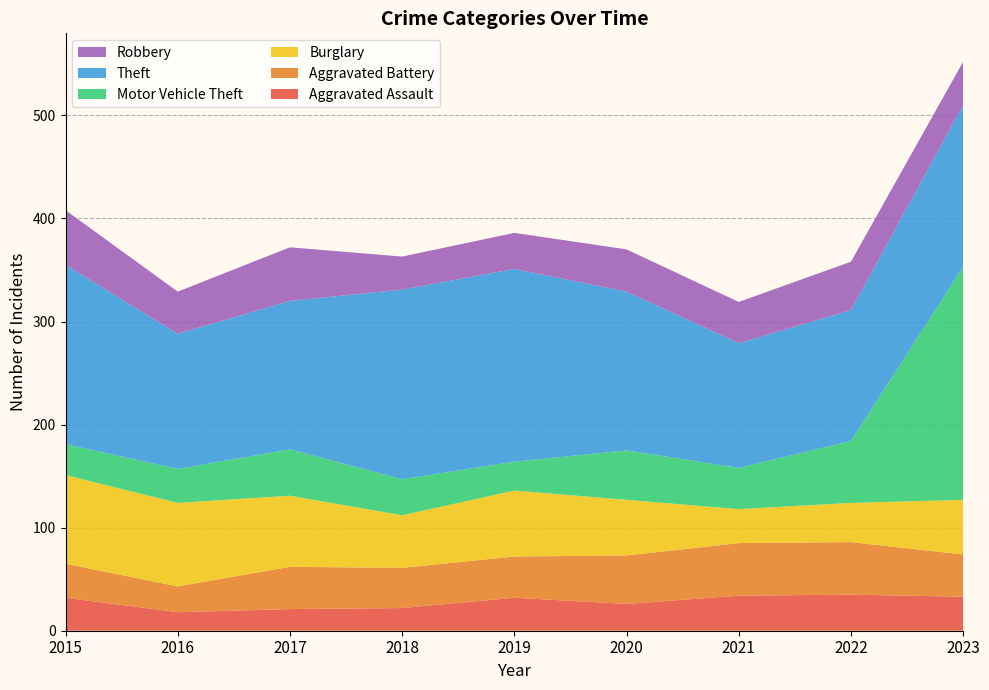

Reading left to right, transcribe all the data shown in this chart.

Aggravated Assault: 32	18	21	22	32	26	34	35	33
Aggravated Battery: 33	25	41	39	40	47	51	51	41
Burglary: 86	81	69	51	64	54	33	38	53
Motor Vehicle Theft: 30	33	45	35	28	48	40	60	226
Theft: 174	131	144	184	187	154	121	127	157
Robbery: 53	41	52	32	35	41	40	47	42